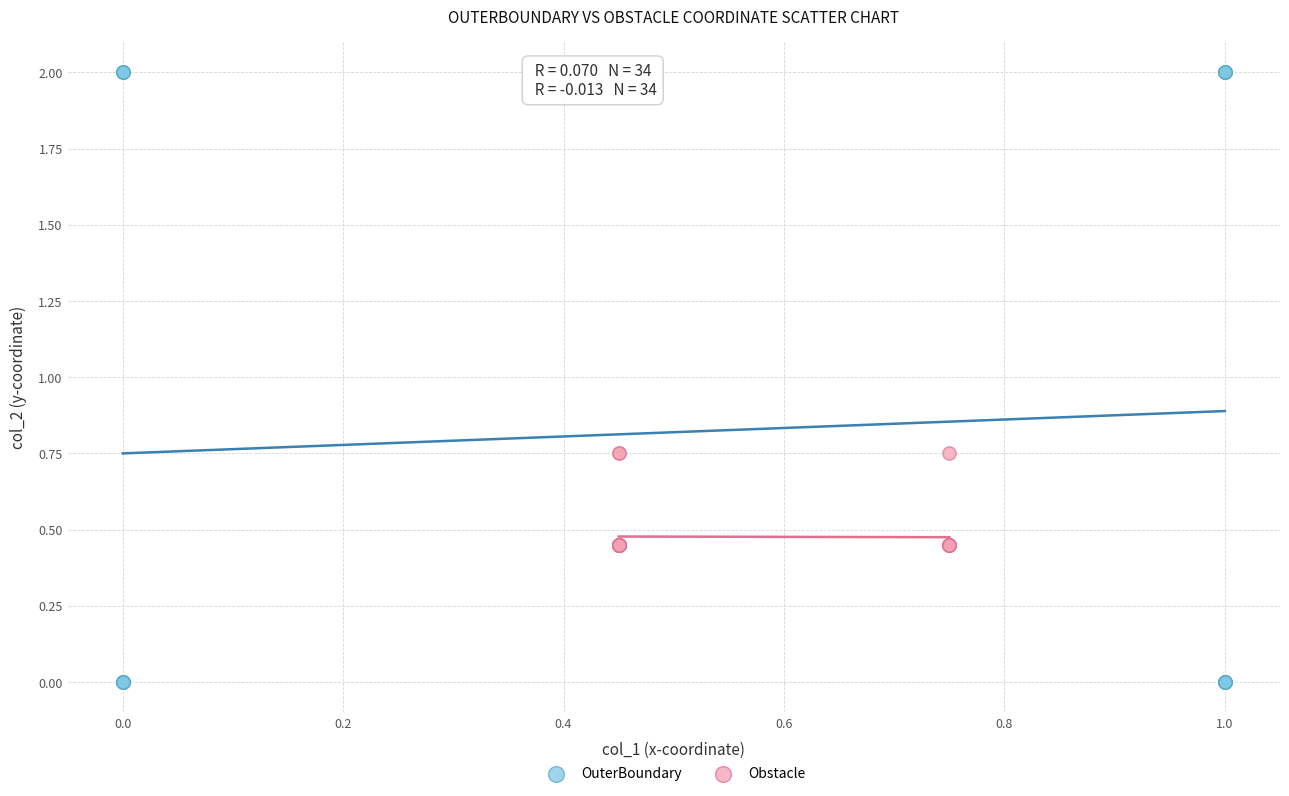

Which series contains the highest Y value?

OuterBoundary